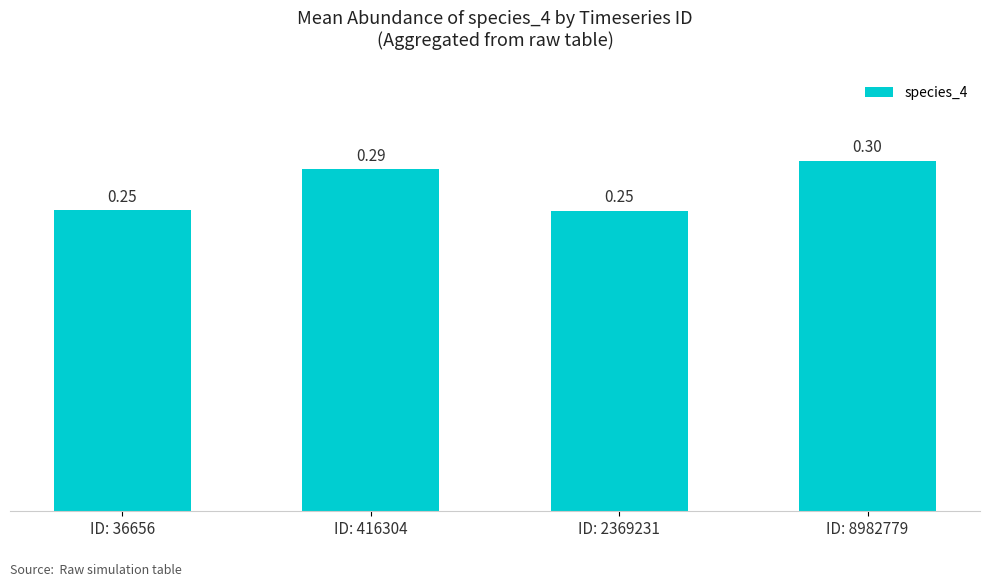

What is the sum of all values?

1.1